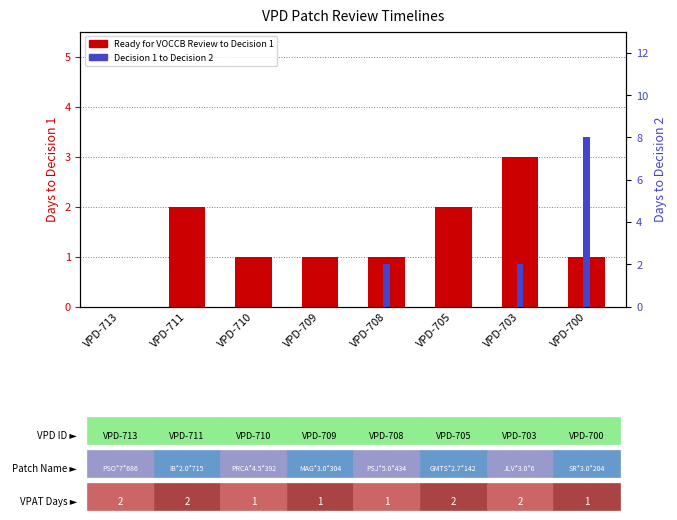

How many series are shown in this chart?

2